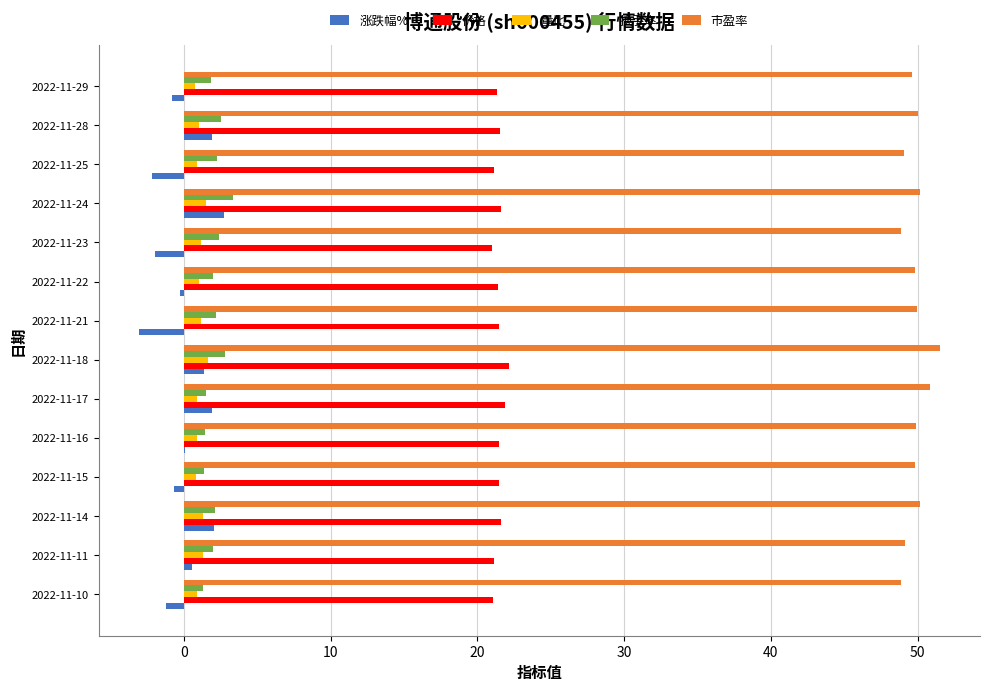

The 量比 series shows 1.3 at 2022-11-11. True or false?

True